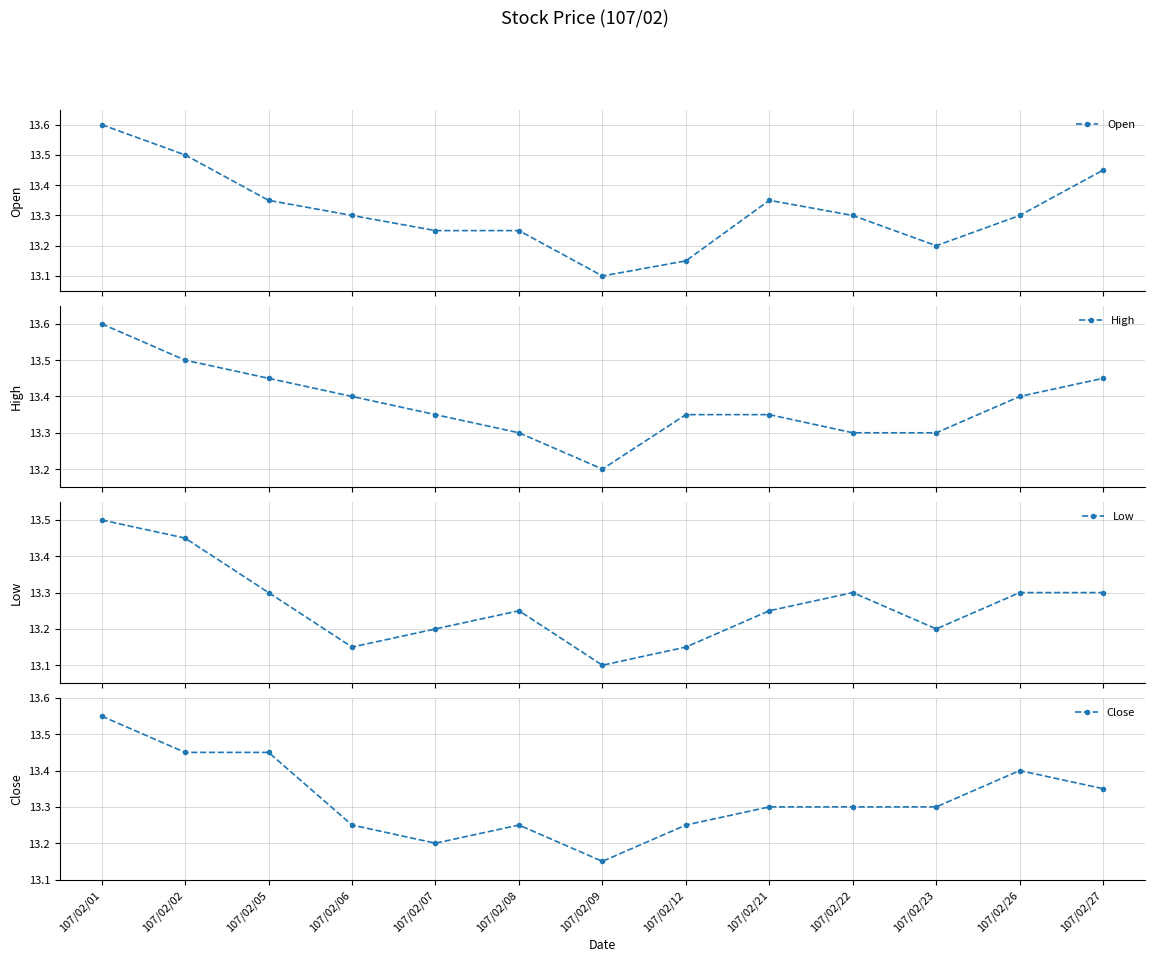

What is the total value across all series at 107/02/09?

52.5